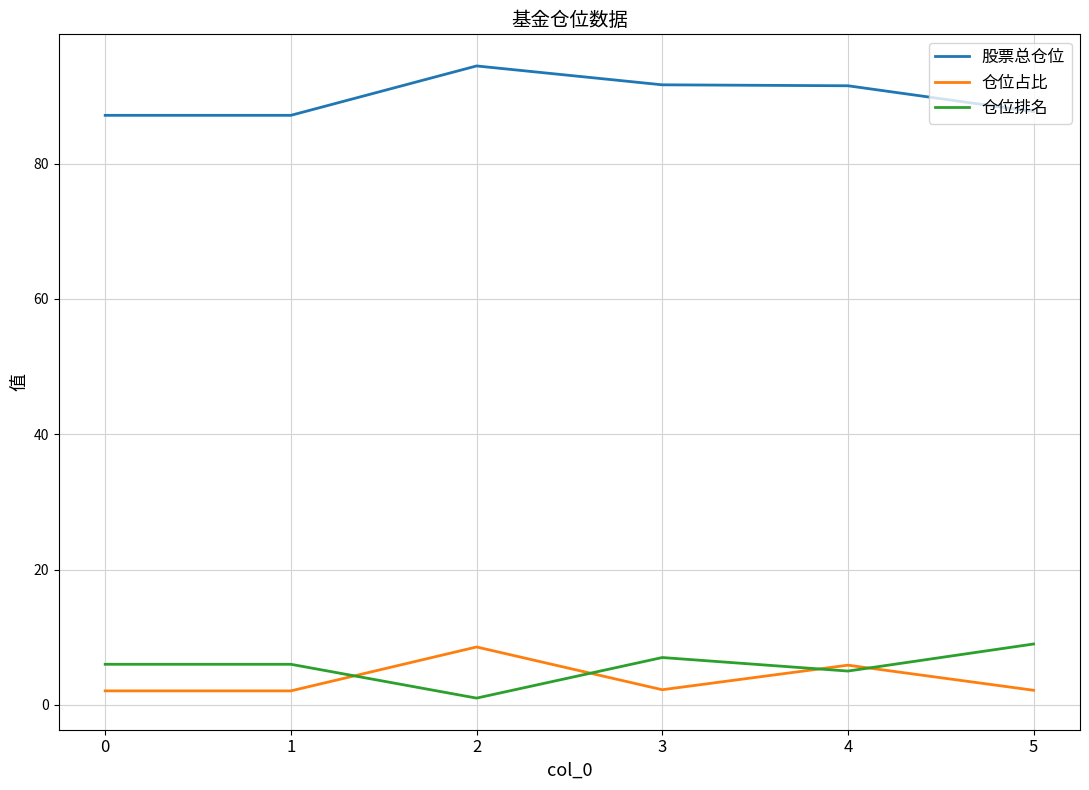

Is it true that 仓位占比 equals 2.2 at 5?

True